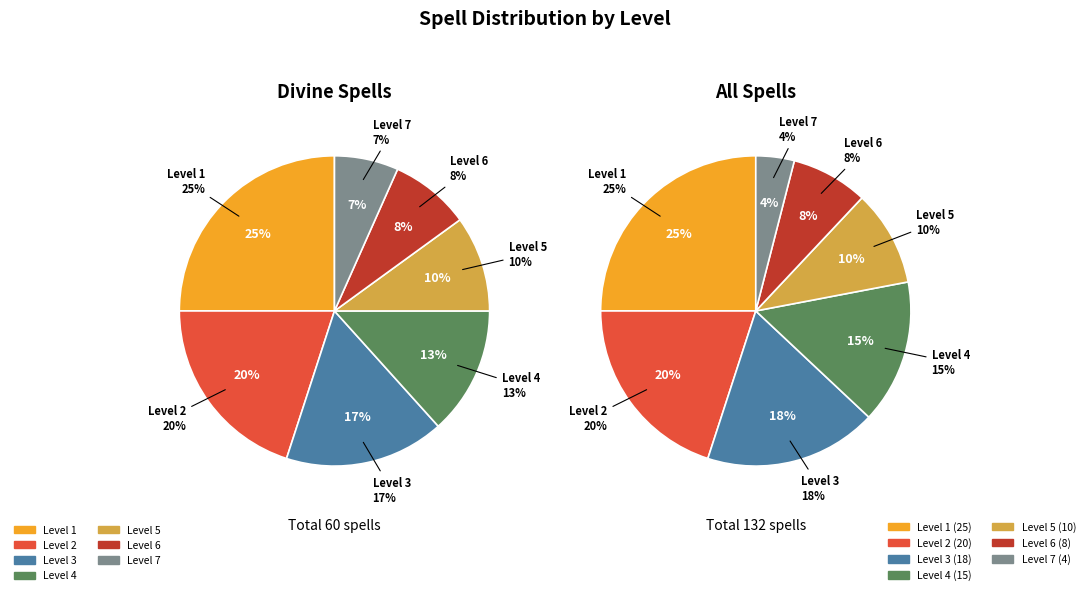

Is there any slice that represents more than half of the pie?

No